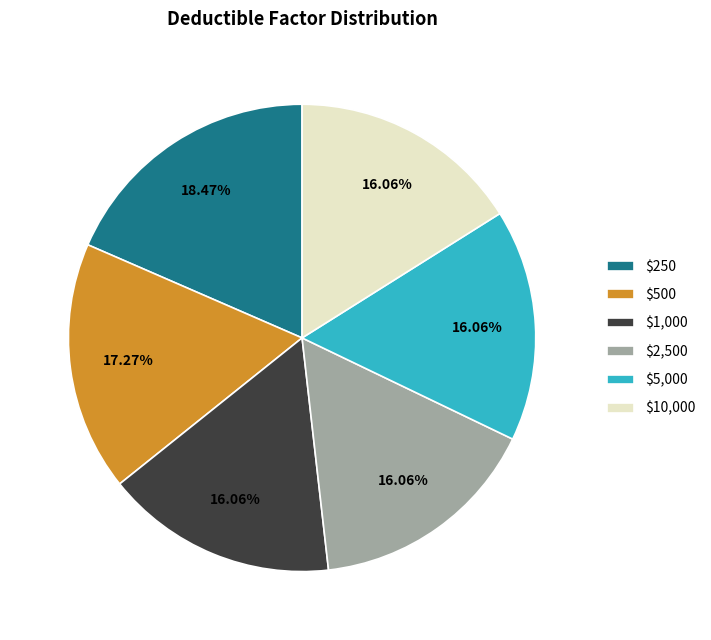

Is there any slice that represents more than half of the pie?

No